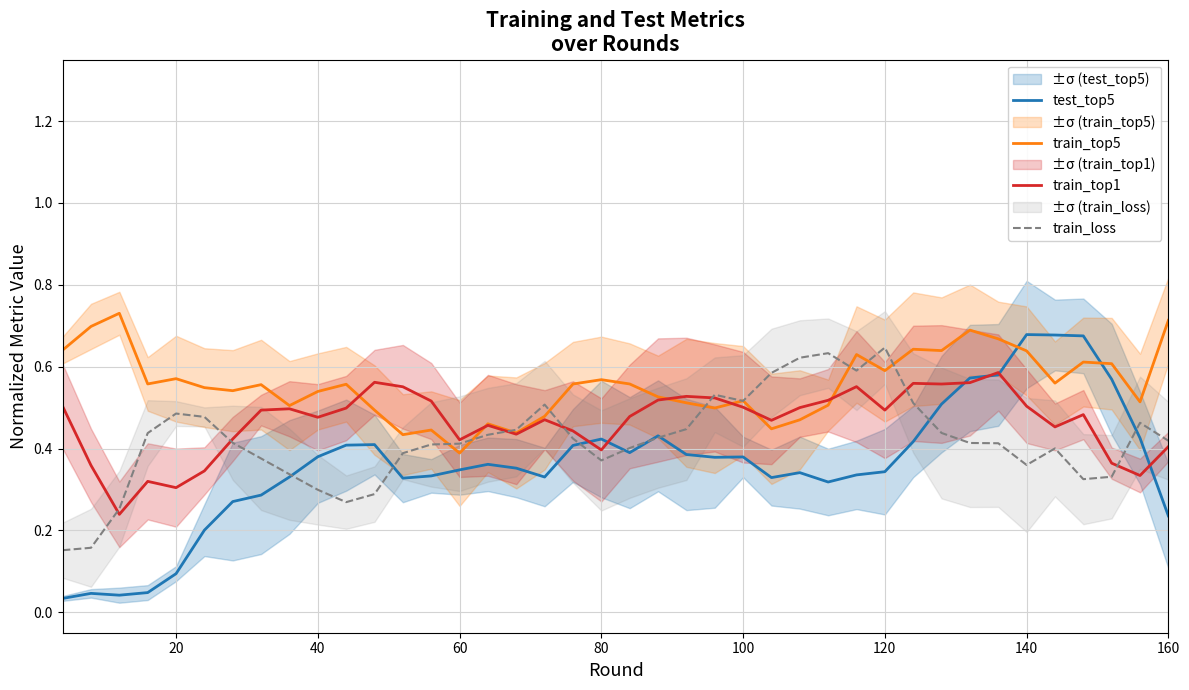

Is it true that train_top5 equals 0.3 at 160?

False